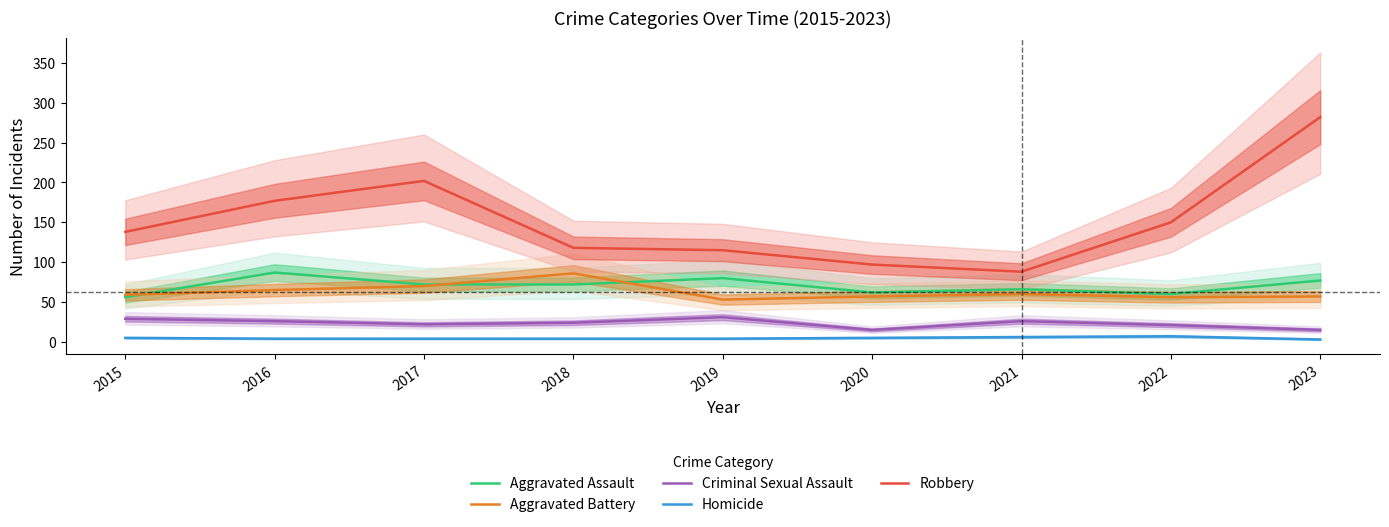

The Criminal Sexual Assault series shows 13 at 2017. True or false?

False